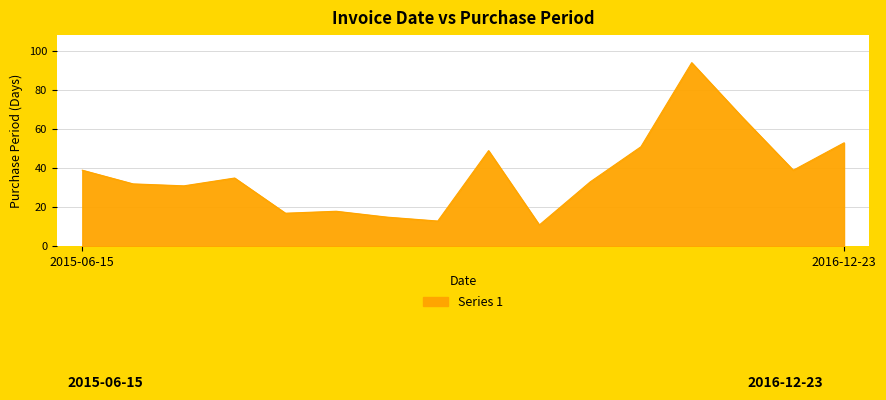

What is the minimum value shown in the chart?

11